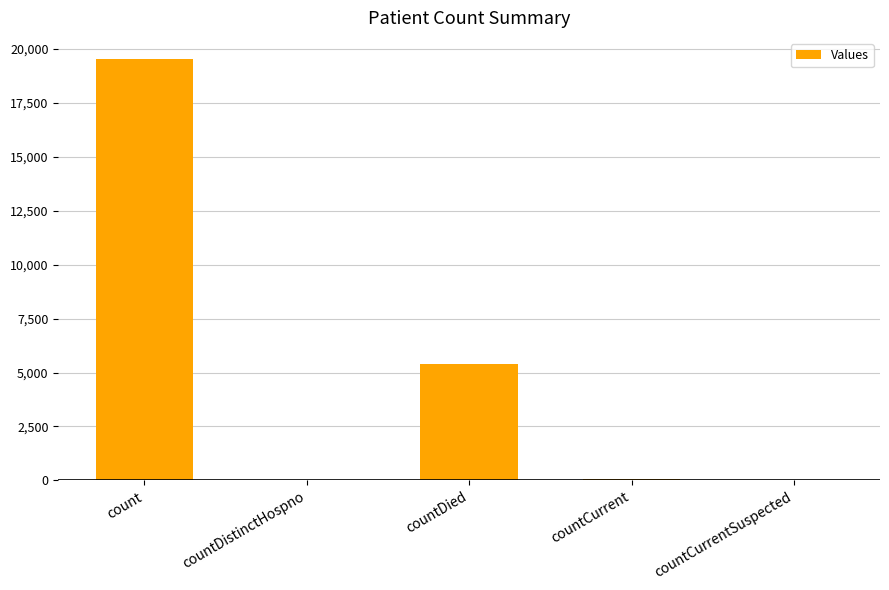

What is the change in value from countDied to countCurrent?

-5336